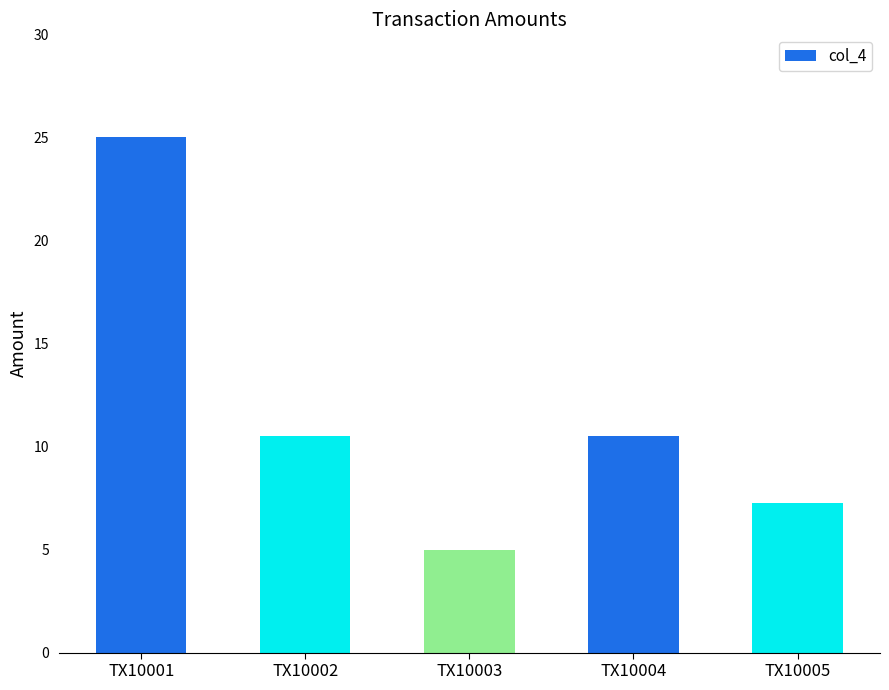

At which label does the data first exceed 10?

TX10001